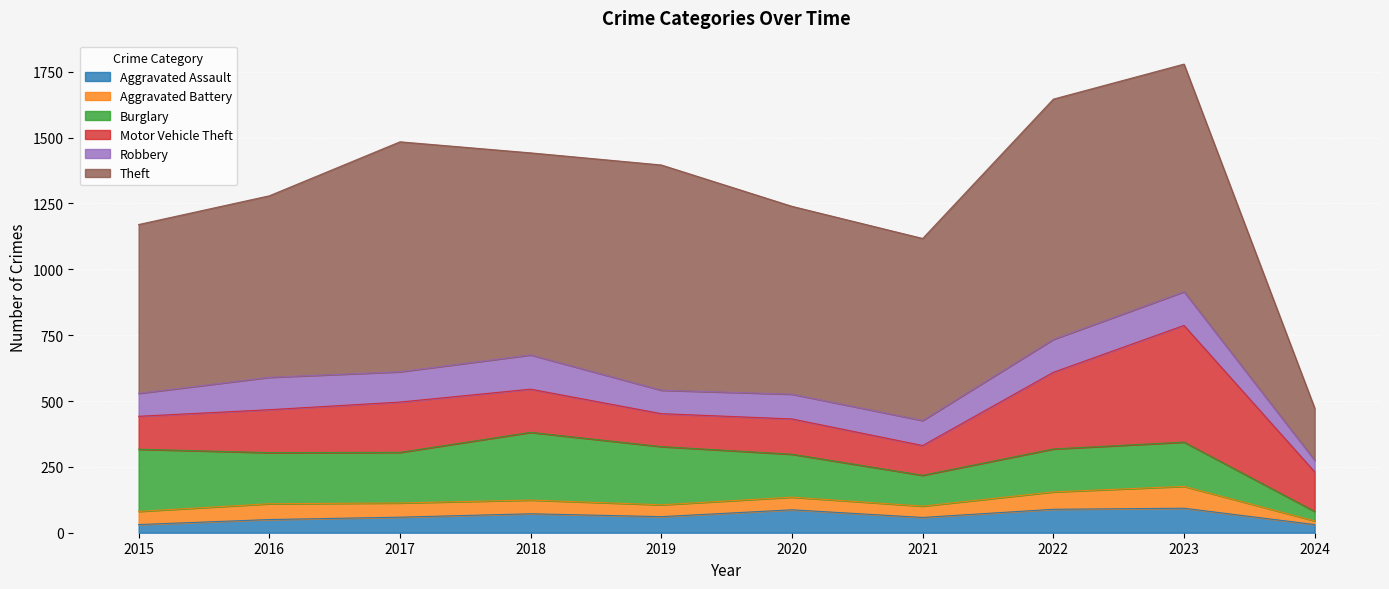

True or false: Robbery and Aggravated Battery cross at least once.

False